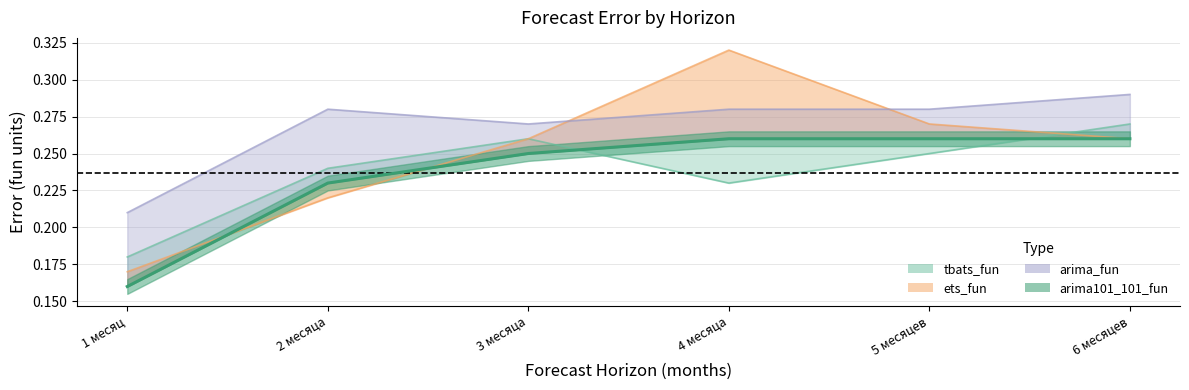

Reading left to right, transcribe all the data shown in this chart.

0.2	0.2	0.2	0.3	0.3	0.3